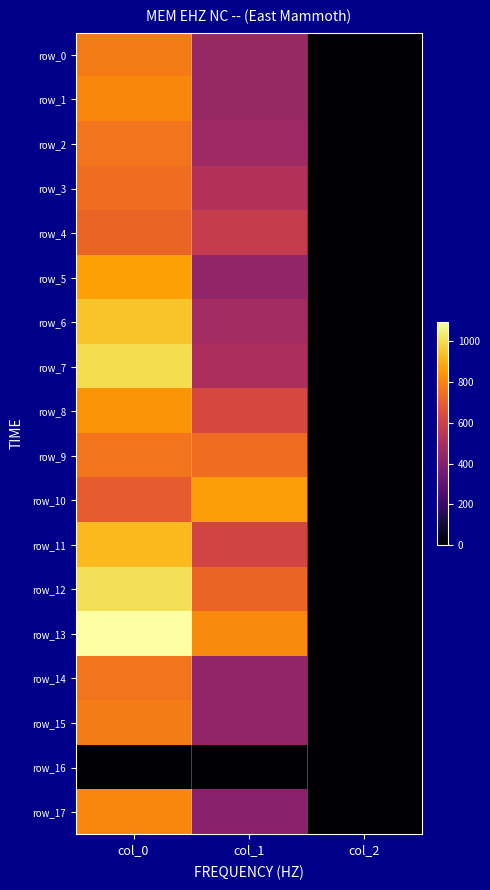

At which label does row_1 first exceed 452?

col_0